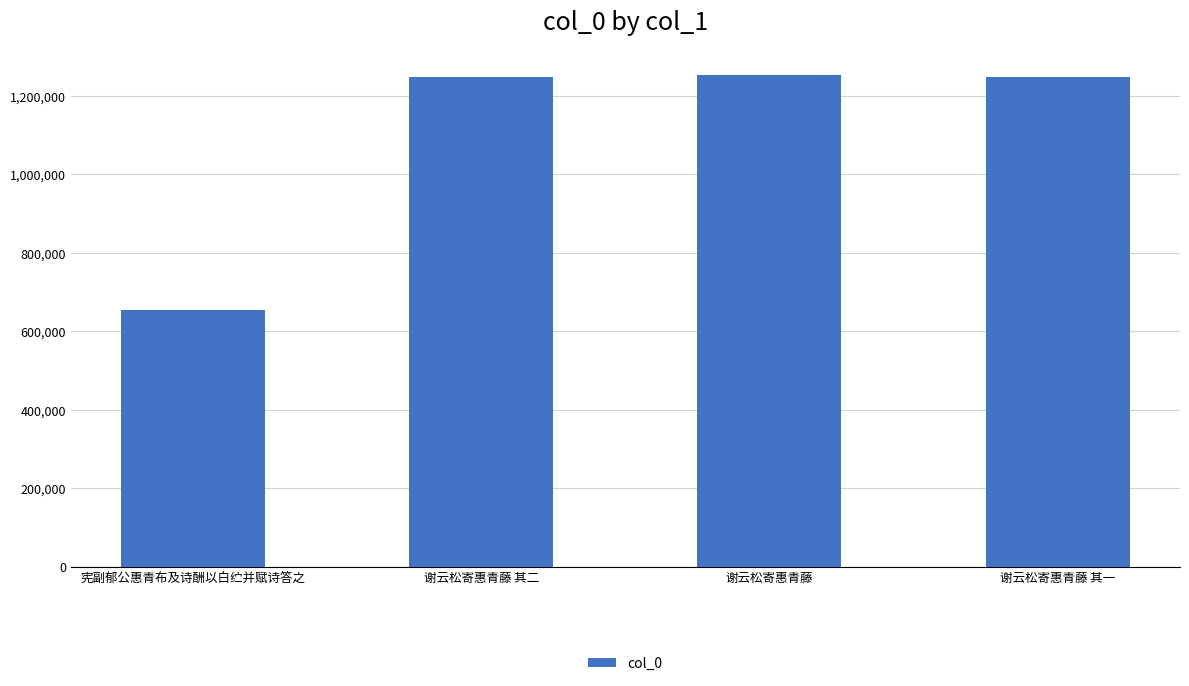

Are the bars horizontal?

No